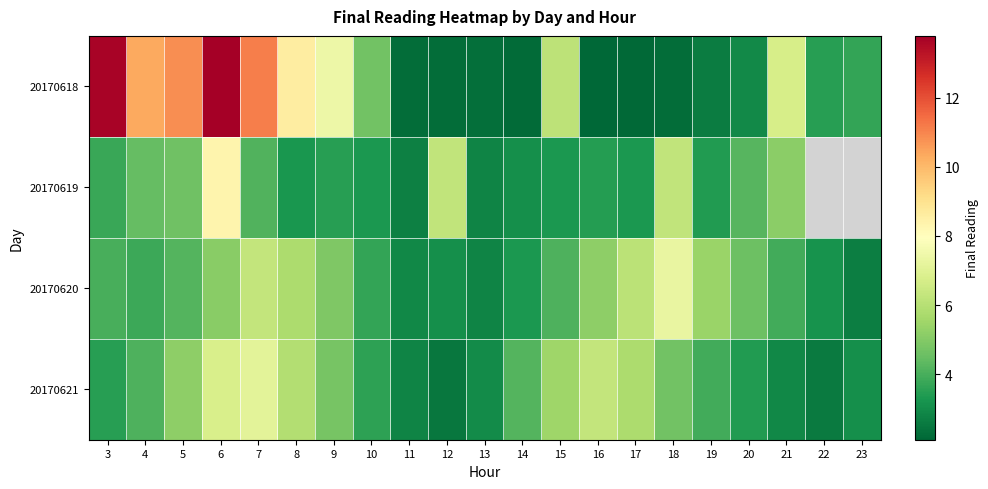

How many values in the 20170620 series are below 4?

9